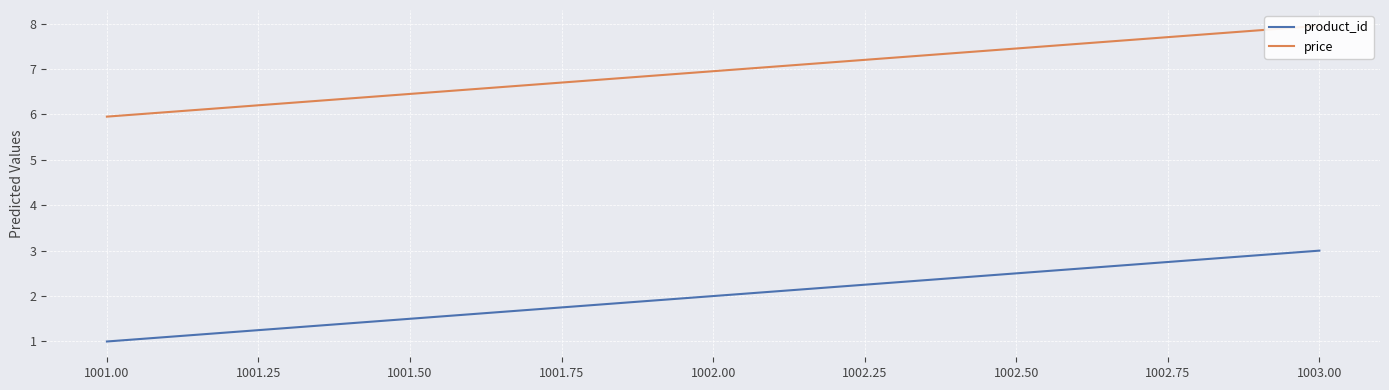

What is the difference between the maximum and minimum values in the product_id series?

2